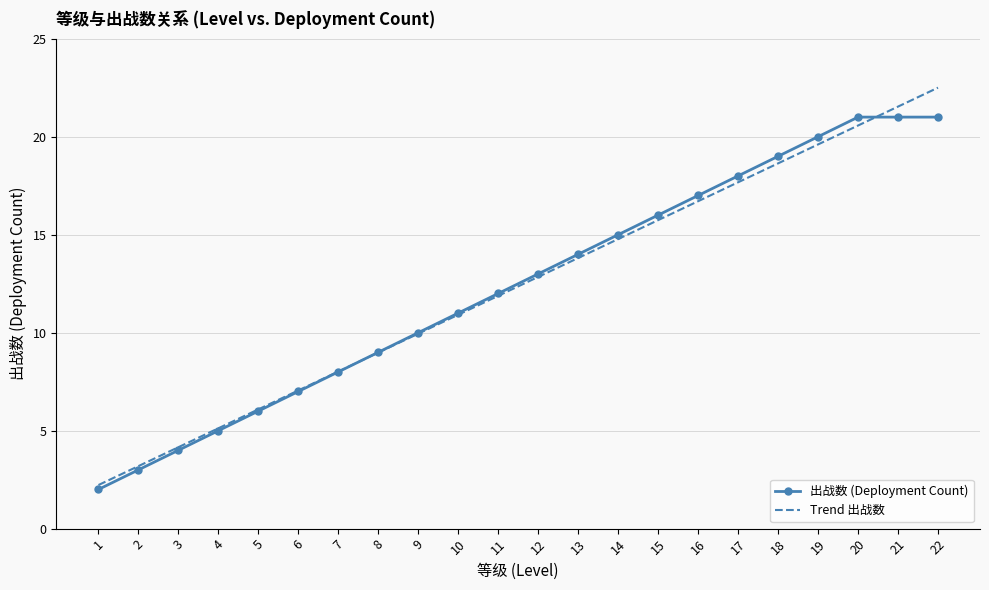

How many intersections are there between Trend 出战数 and 出战数 (Deployment Count)?

2